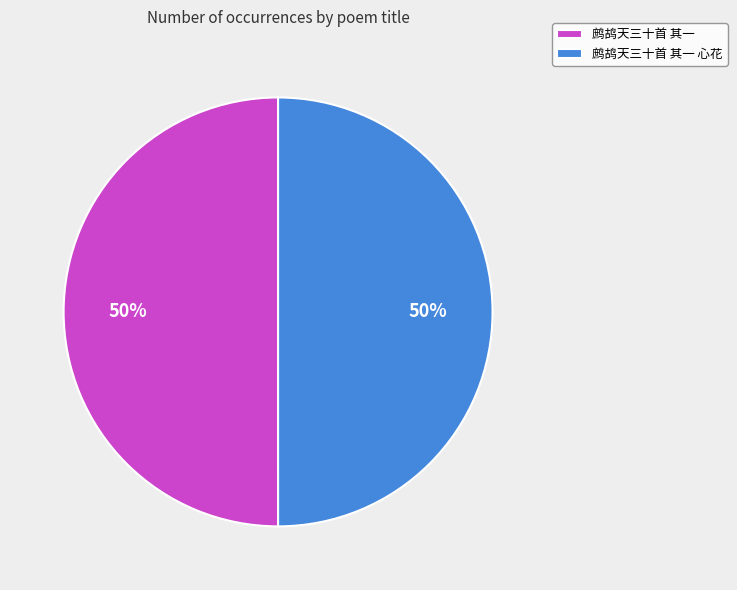

Combined, do 鹧鸪天三十首 其一 and 鹧鸪天三十首 其一 心花 account for over 50%?

Yes